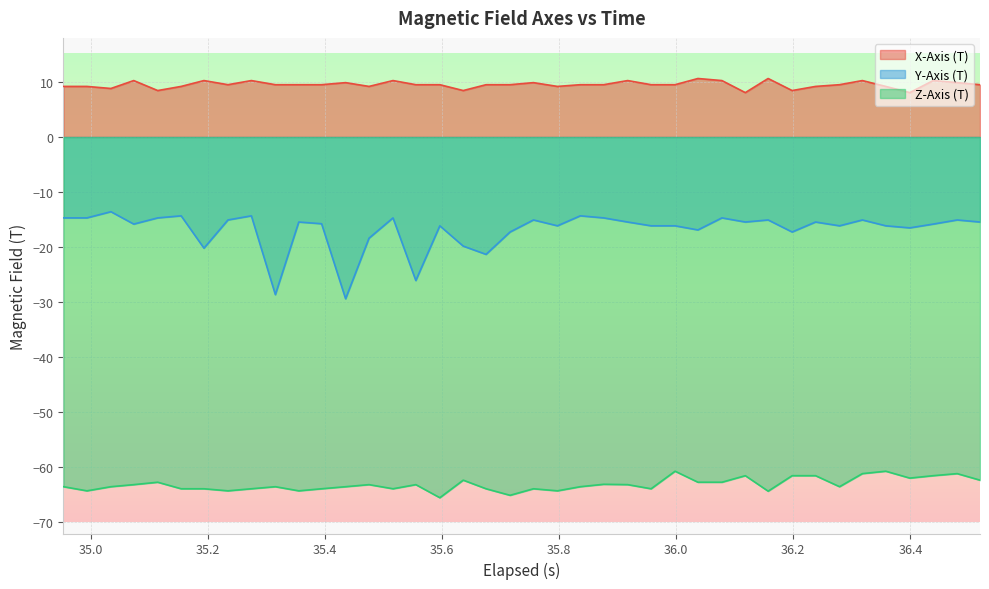

List the series in order of their overall mean, lowest first.

Z-Axis (T), Y-Axis (T), X-Axis (T)